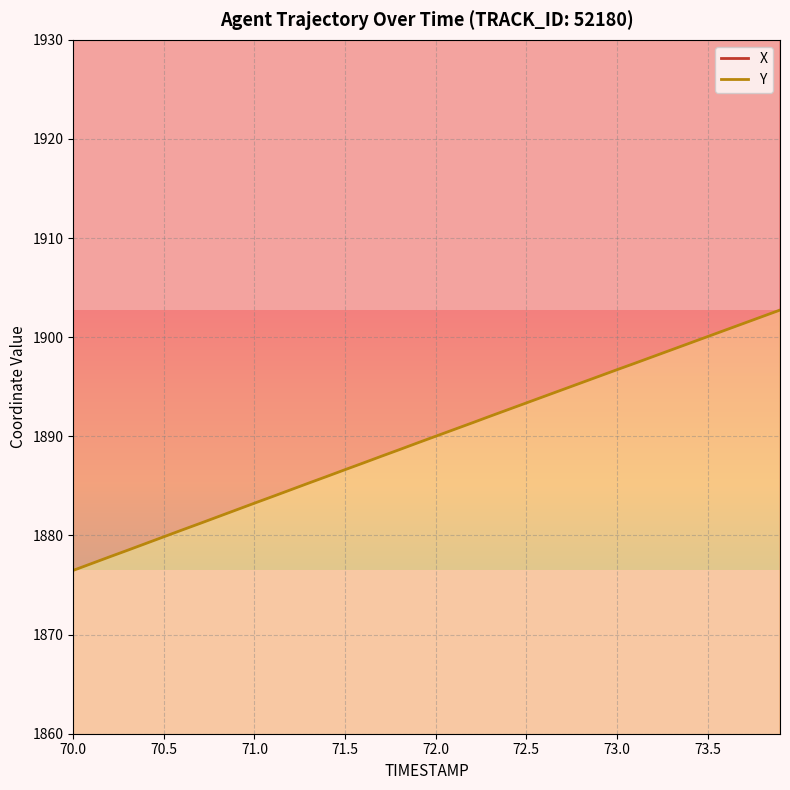

True or false: X and Y intersect in this chart.

False